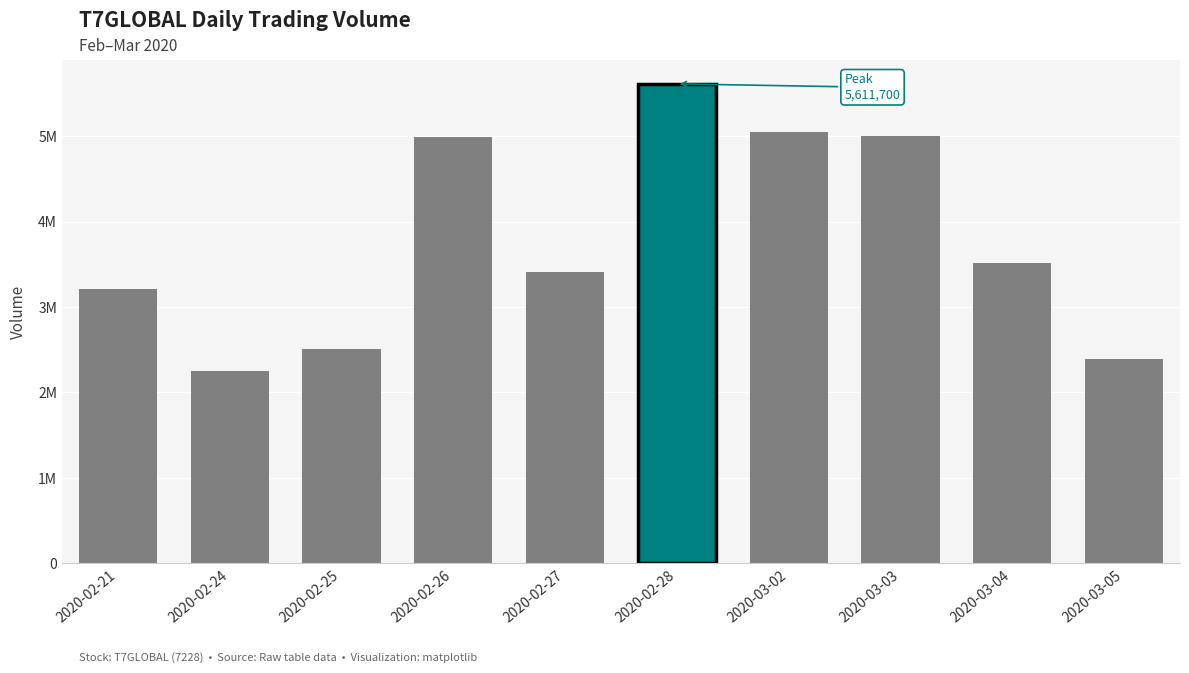

True or false: the data shows 2391600 at 2020-03-05.

True